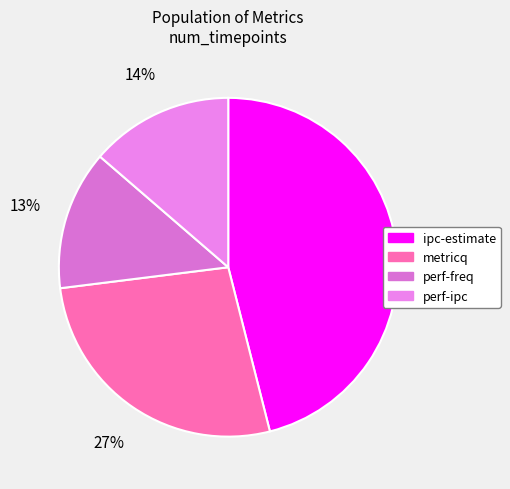

What percentage do ipc-estimate and perf-freq together represent?

59.4%